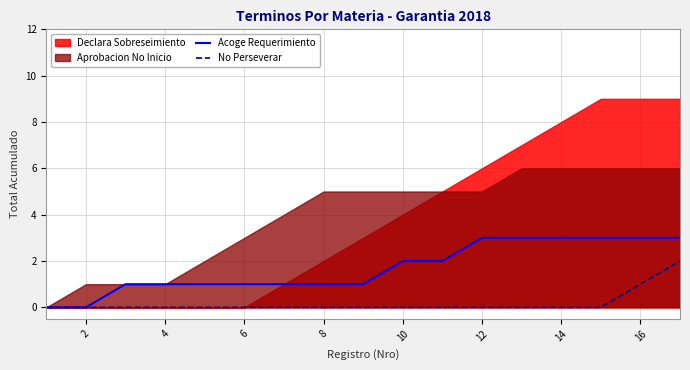

Is it true that Acoge Requerimiento equals 3 at 14?

True